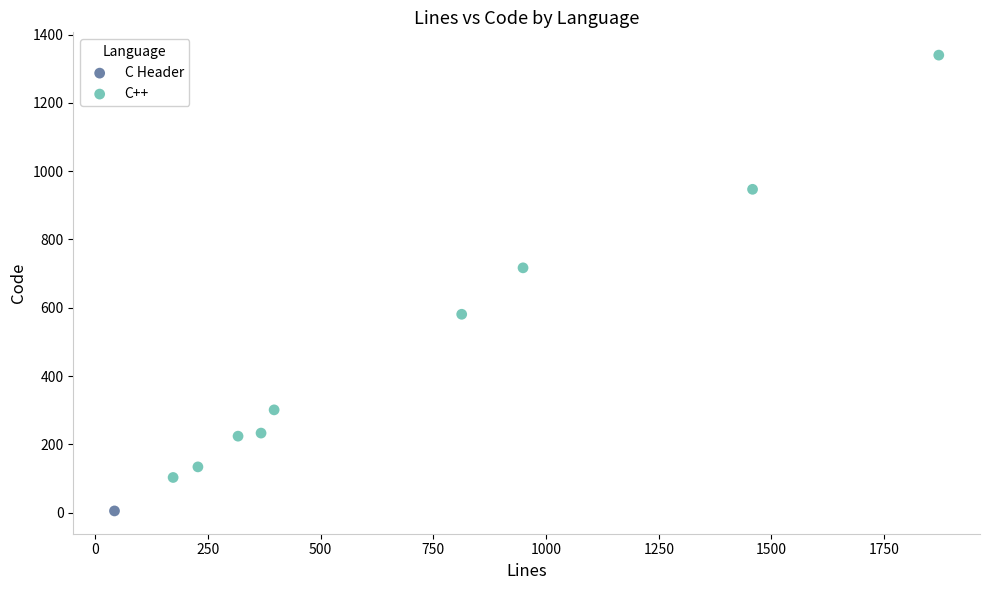

What are all the series names shown in the legend?

C Header, C++